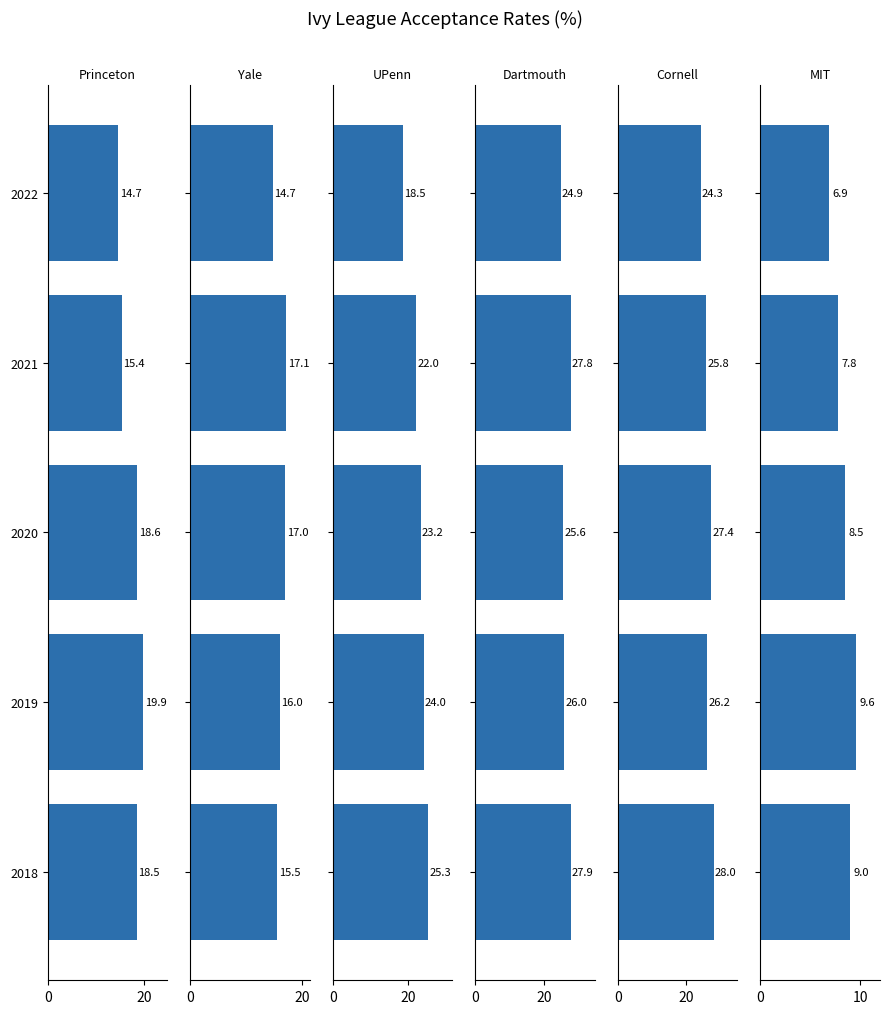

How many series are shown in this chart?

6